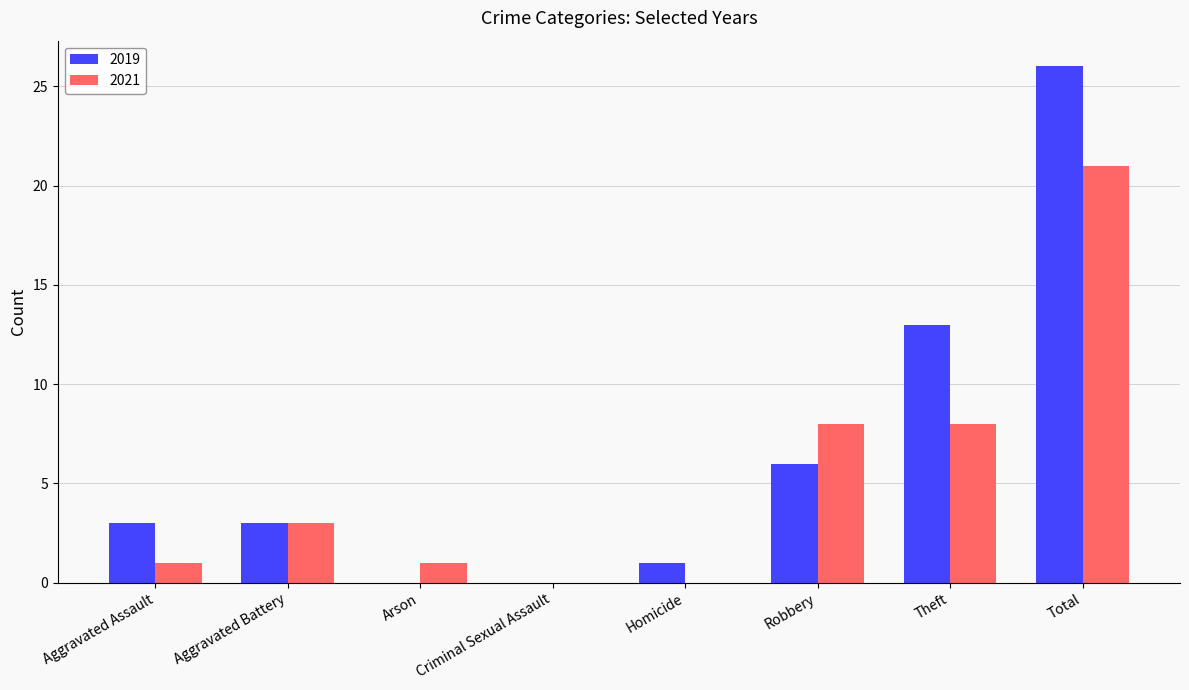

What is the approximate value of 2019 at Robbery?

6